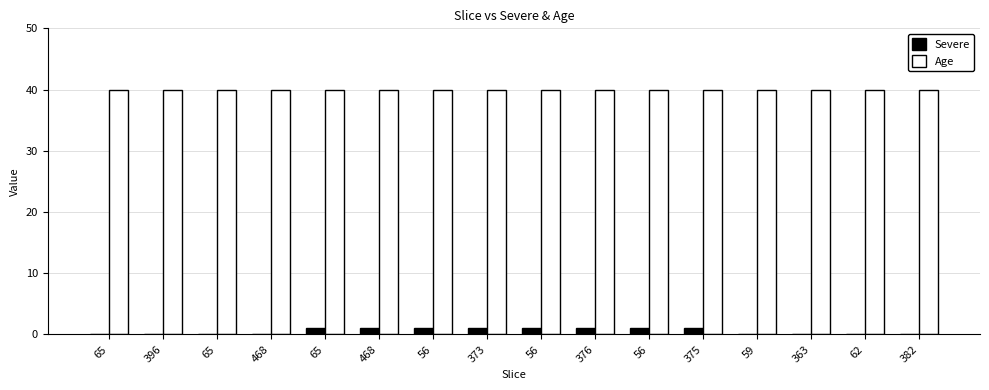

The Severe series shows 0 at 65. True or false?

False